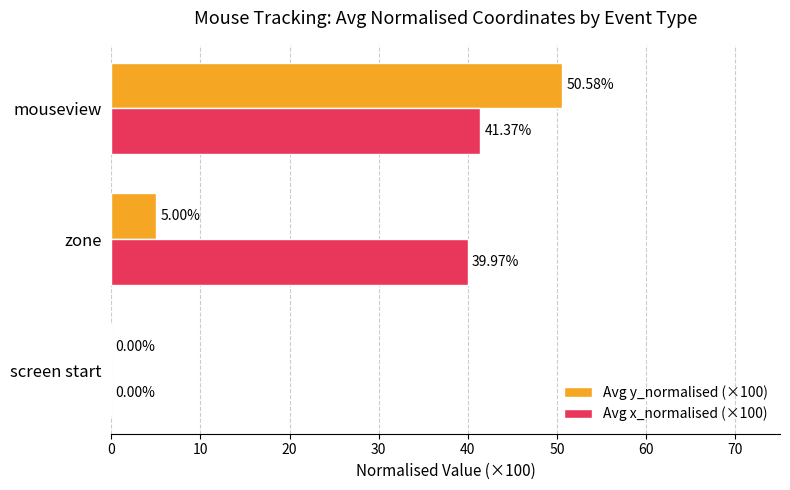

At which label does Avg y_normalised (×100) reach its peak?

mouseview